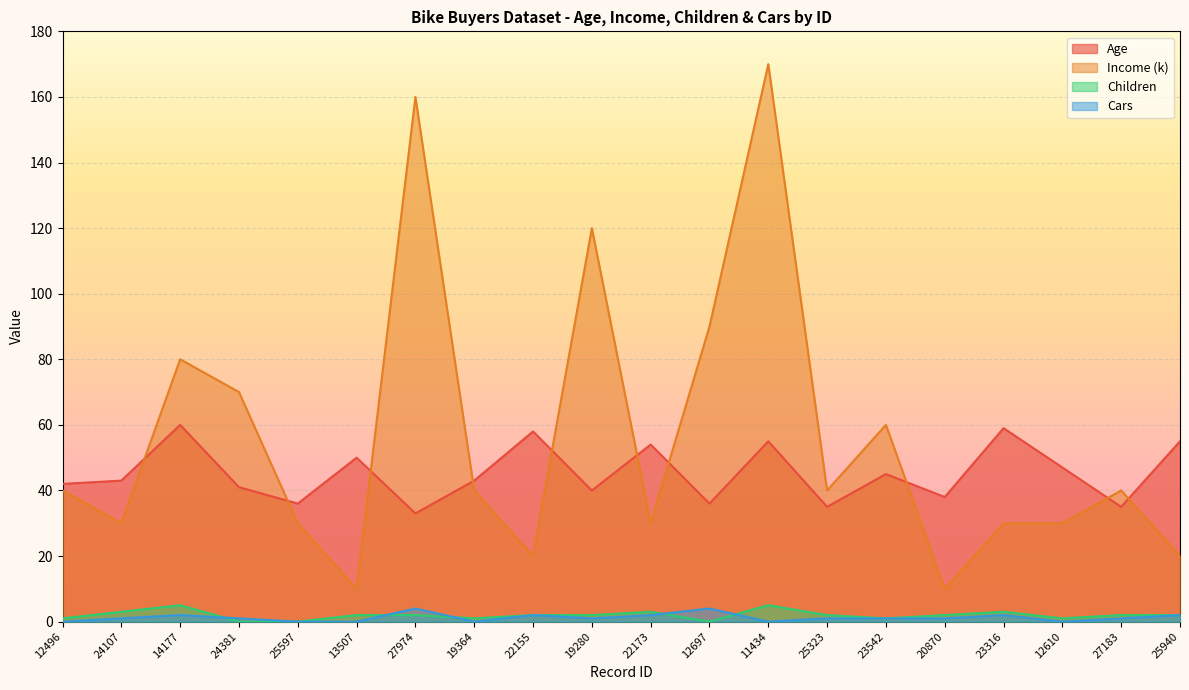

Reading left to right, what are all the values shown in this chart?

Age: 12496=42	24107=43	14177=60	24381=41	25597=36	13507=50	27974=33	19364=43	22155=58	19280=40	22173=54	12697=36	11434=55	25323=35	23542=45	20870=38	23316=59	12610=47	27183=35	25940=55
Income (k): 12496=40	24107=30	14177=80	24381=70	25597=30	13507=10	27974=160	19364=40	22155=20	19280=120	22173=30	12697=90	11434=170	25323=40	23542=60	20870=10	23316=30	12610=30	27183=40	25940=20
Children: 12496=1	24107=3	14177=5	24381=0	25597=0	13507=2	27974=2	19364=1	22155=2	19280=2	22173=3	12697=0	11434=5	25323=2	23542=1	20870=2	23316=3	12610=1	27183=2	25940=2
Cars: 12496=0	24107=1	14177=2	24381=1	25597=0	13507=0	27974=4	19364=0	22155=2	19280=1	22173=2	12697=4	11434=0	25323=1	23542=1	20870=1	23316=2	12610=0	27183=1	25940=2